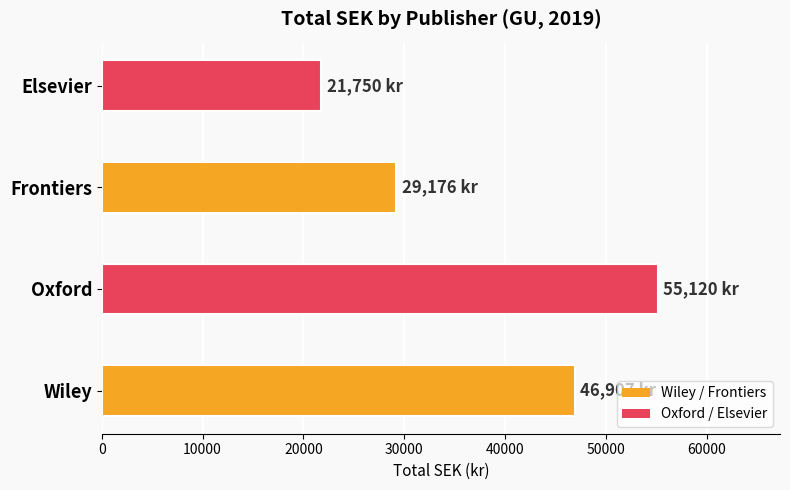

What is the difference between the second highest and second lowest values?

17731